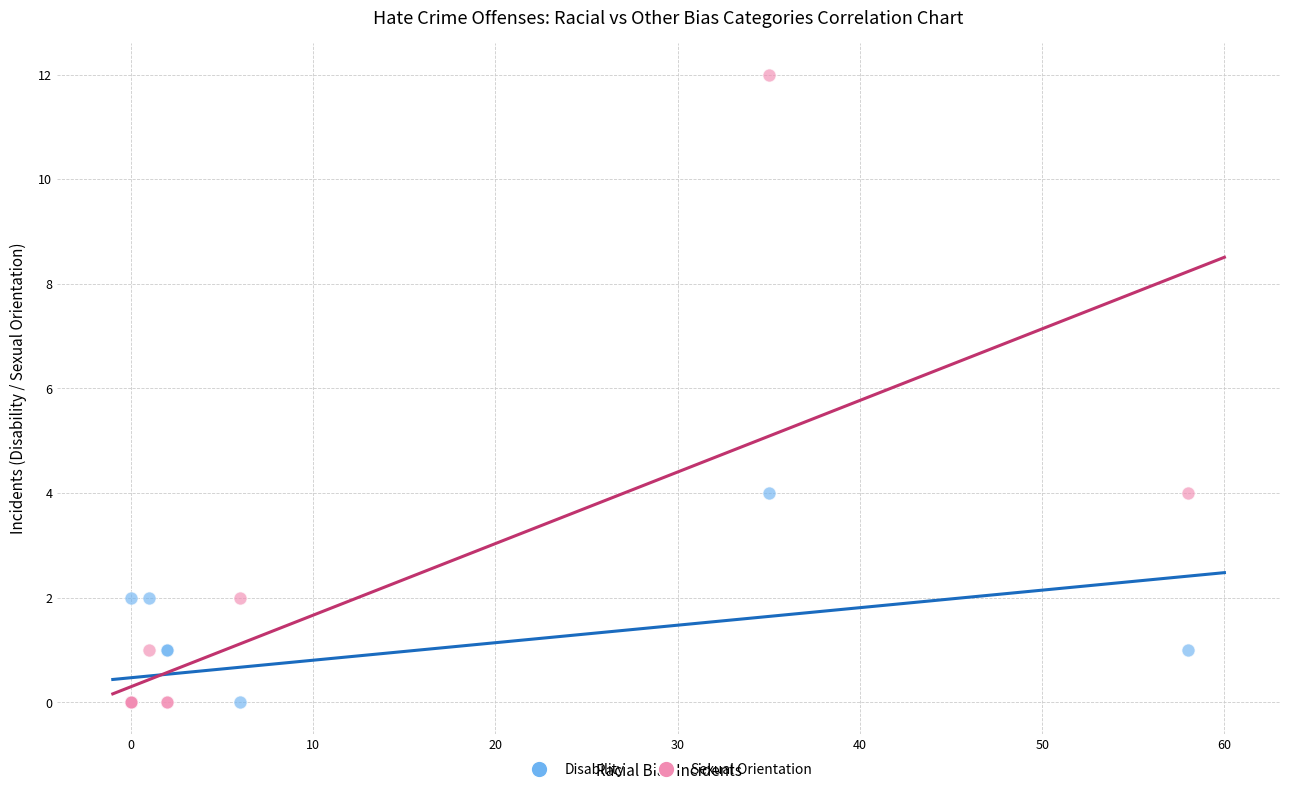

What are all the series names shown in the legend?

Disability, Sexual Orientation